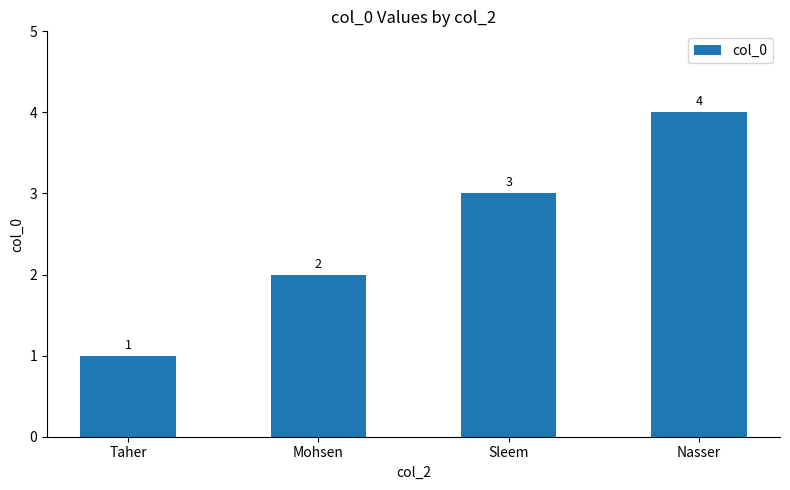

List the labels in order of value, smallest first.

Taher, Mohsen, Sleem, Nasser